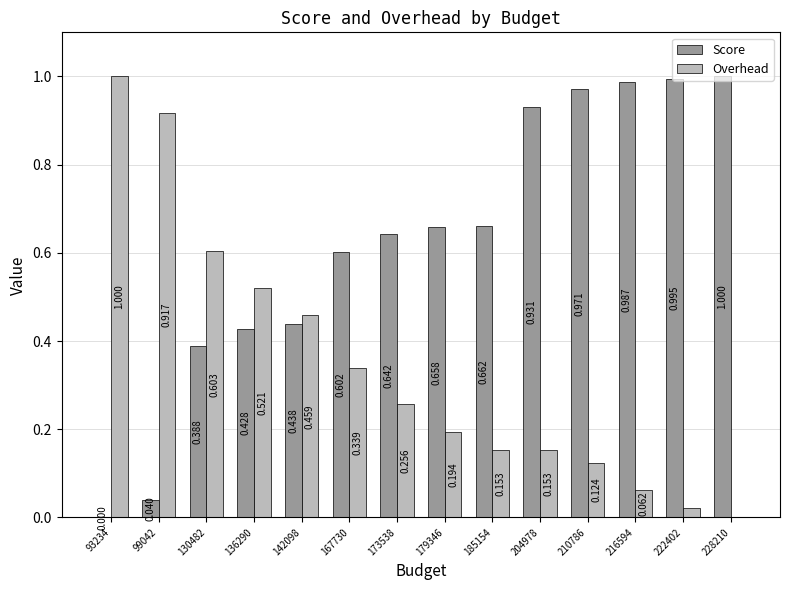

Between 130482 and 222402, which series saw the biggest shift?

Score